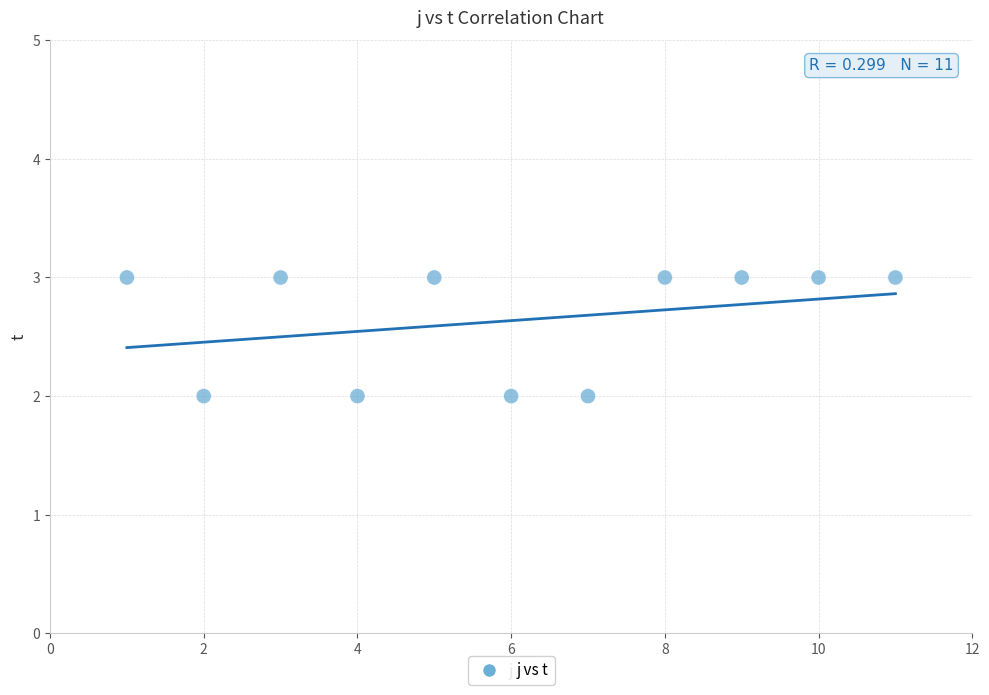

What is the range of X values (max minus min)?

10